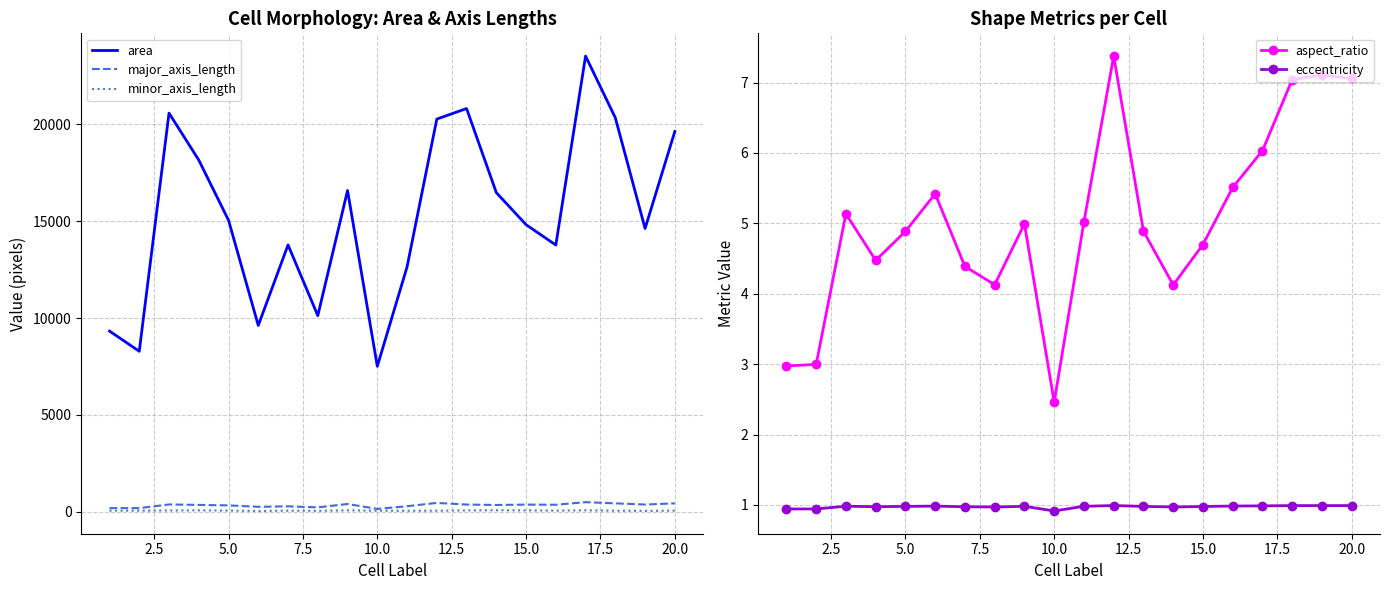

True or false: minor_axis_length and area cross at least once.

False